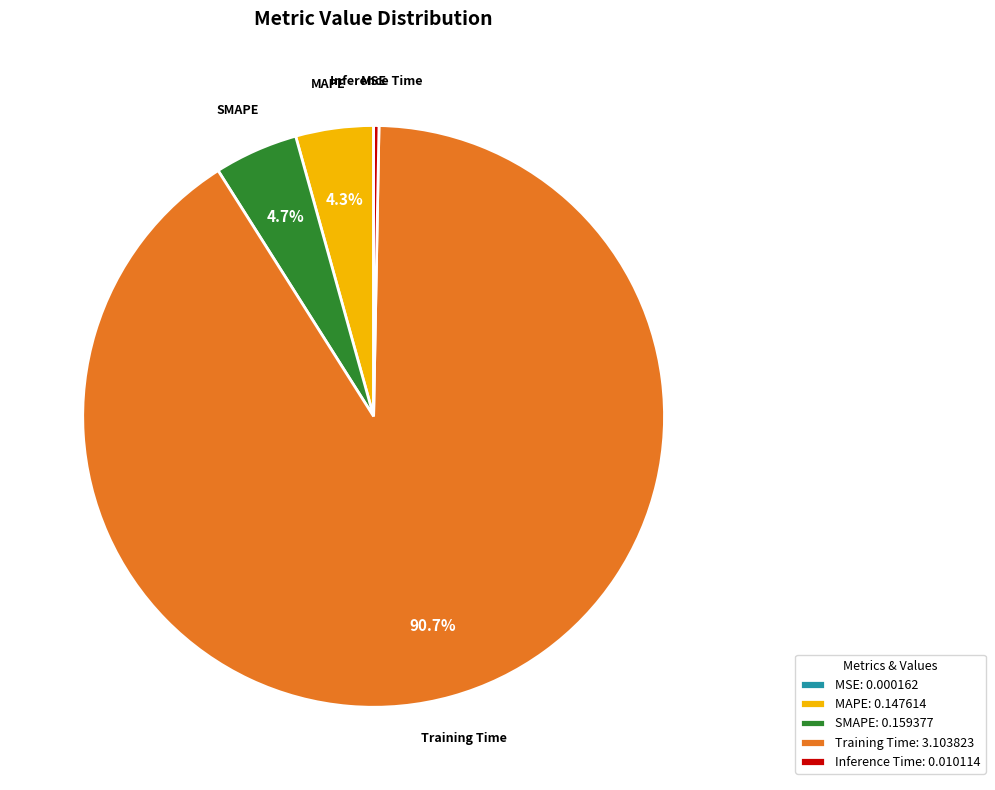

Does MAPE account for over 50% of the chart?

No